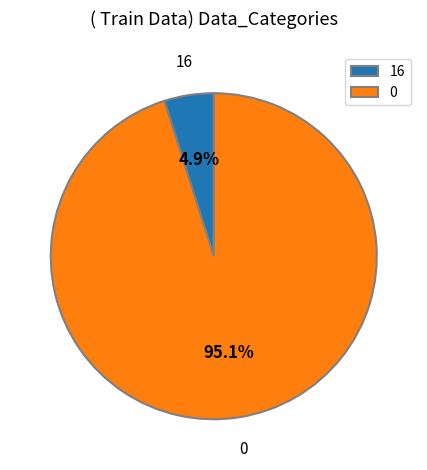

Count the number of slices in the pie.

2